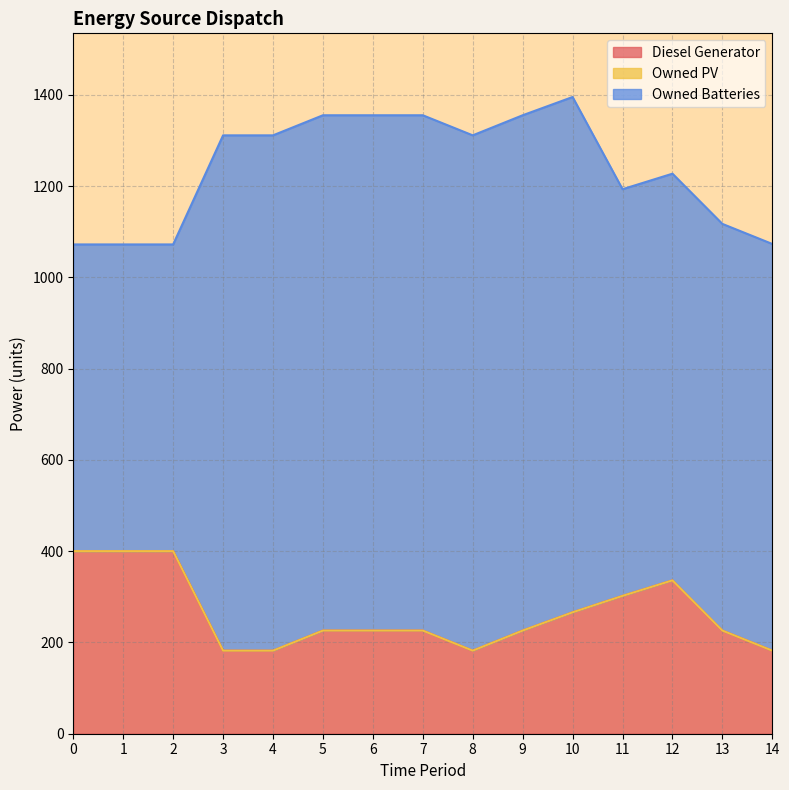

True or false: Owned Batteries has more than 2 points higher than both neighbors.

False